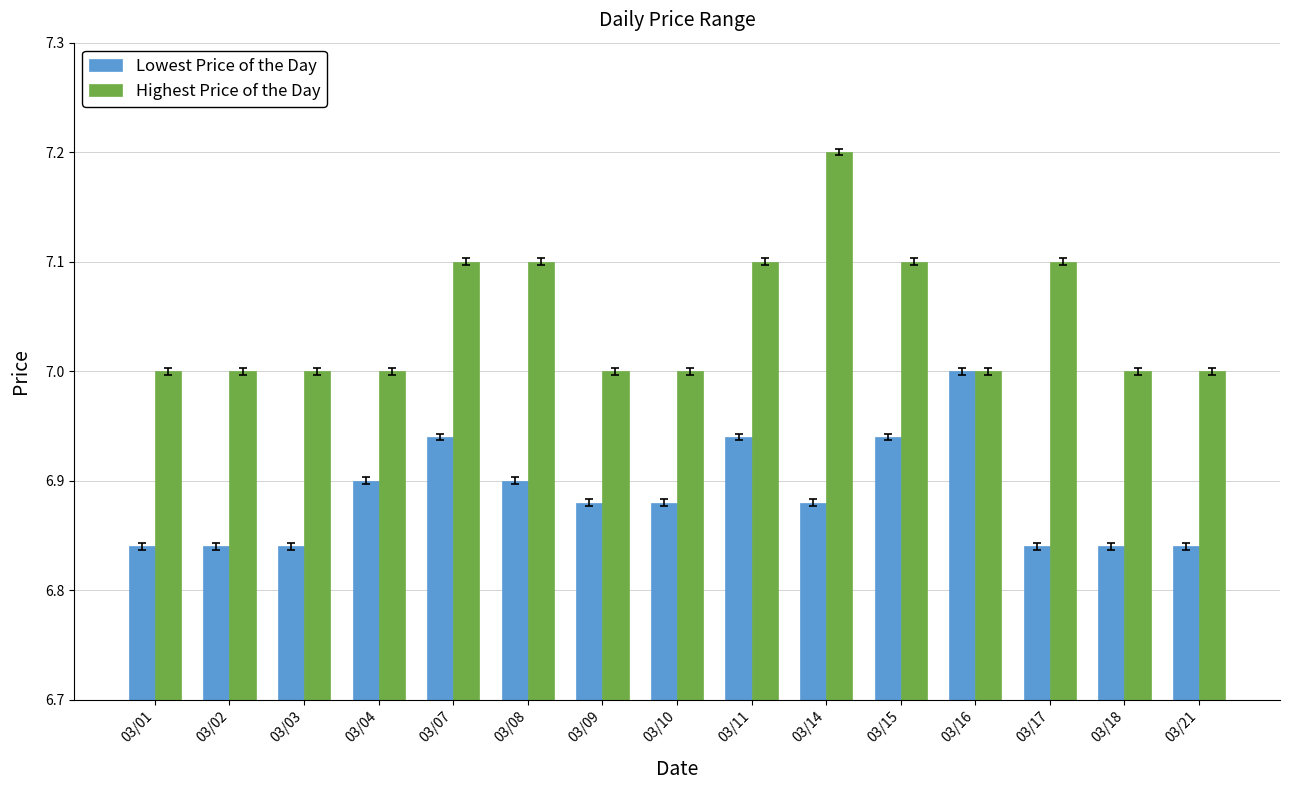

At which category is the sum across all series the highest?

03/14